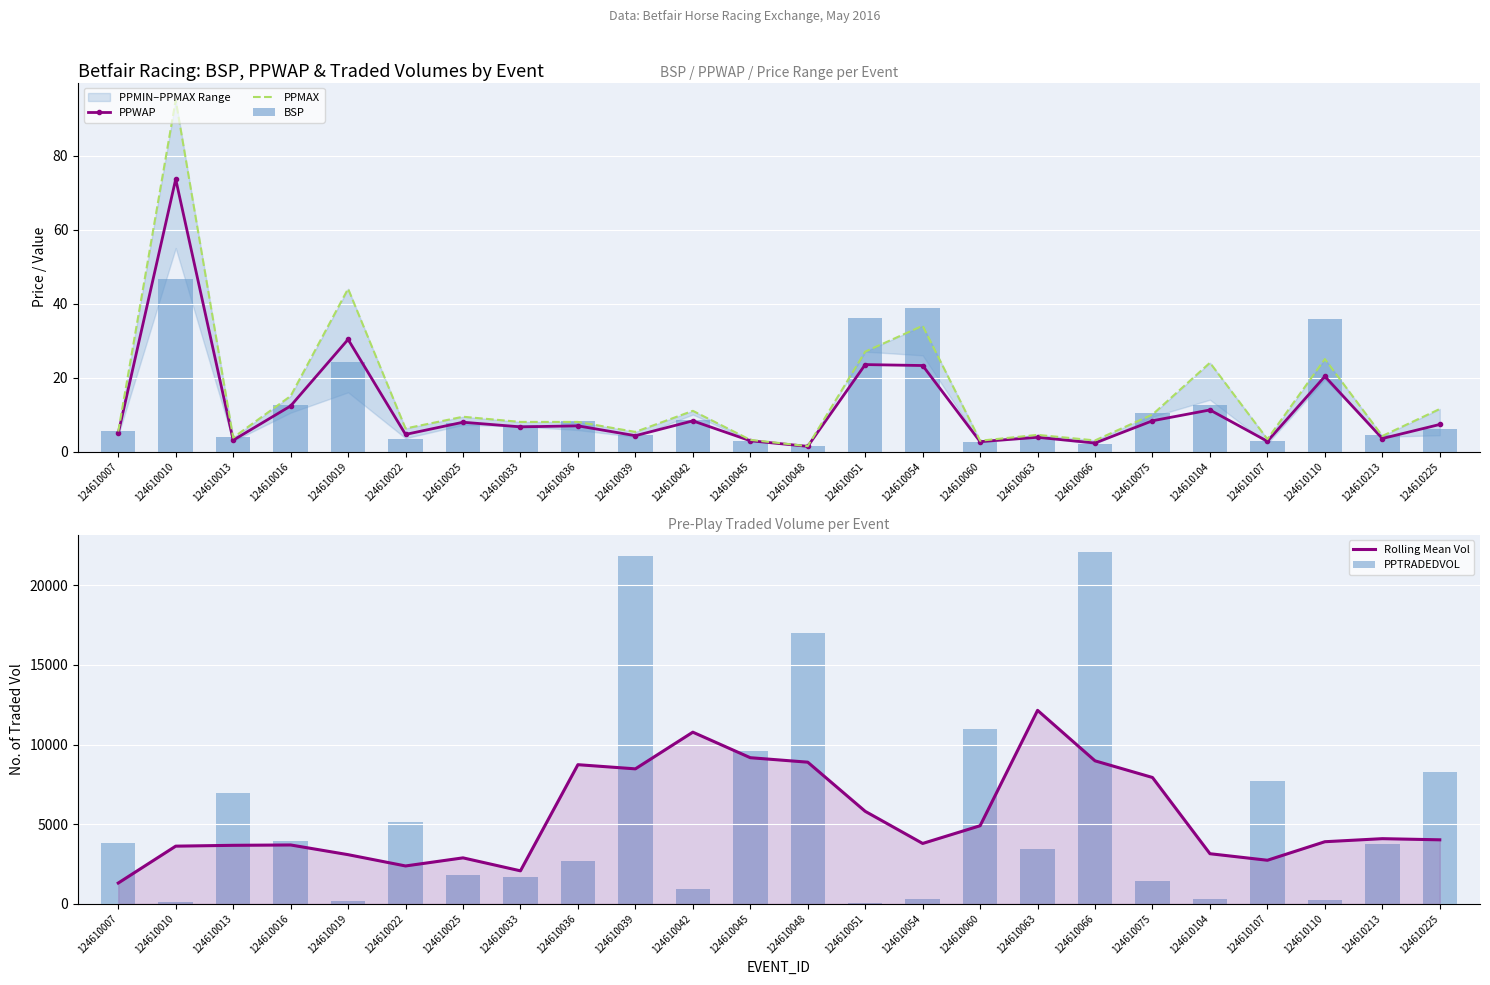

Is it true that BSP equals 2.5 at 124610060?

True